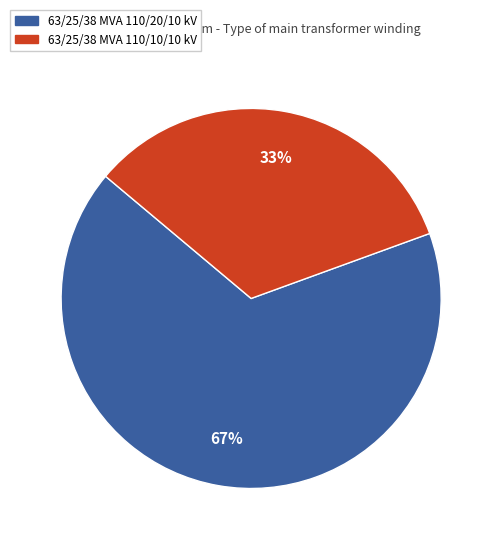

Which slice represents more than half of the pie?

63/25/38 MVA 110/20/10 kV